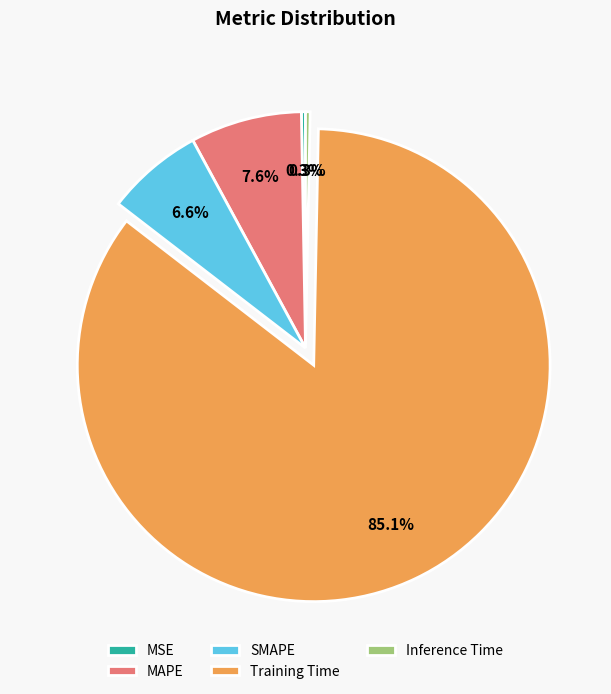

Which slice is the largest?

Training Time